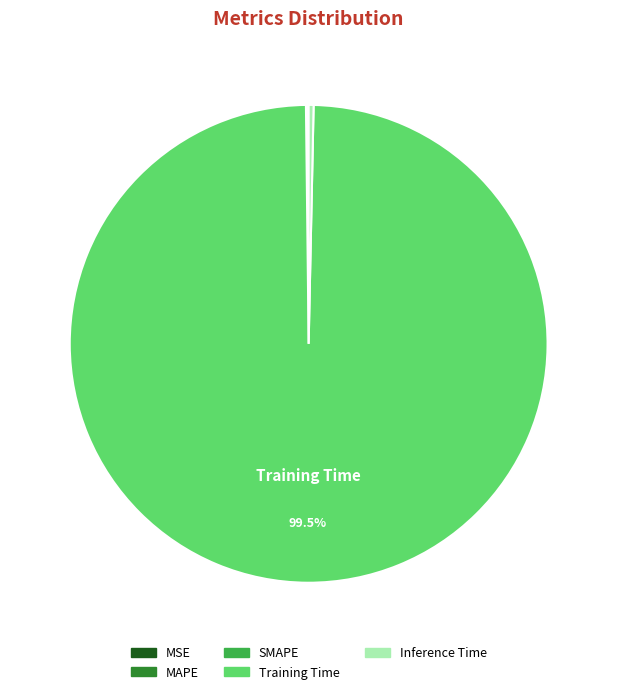

Which slice is the largest?

Training Time